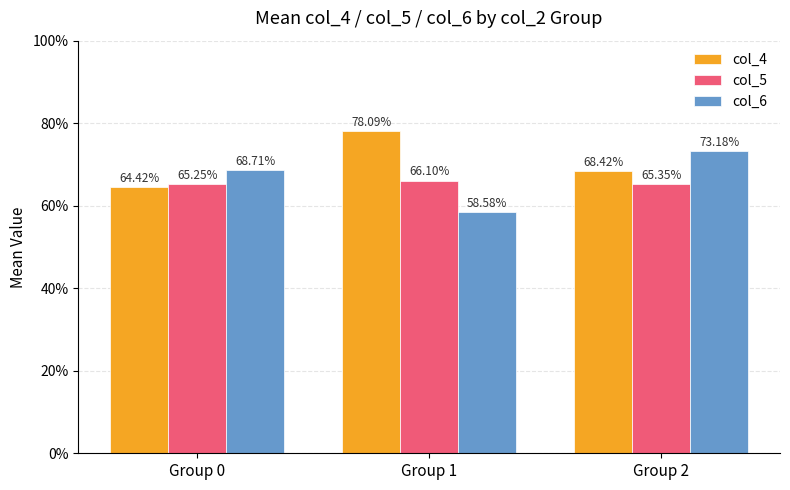

Is the value of col_4 at Group 2 greater than the value of col_6 at Group 0?

No